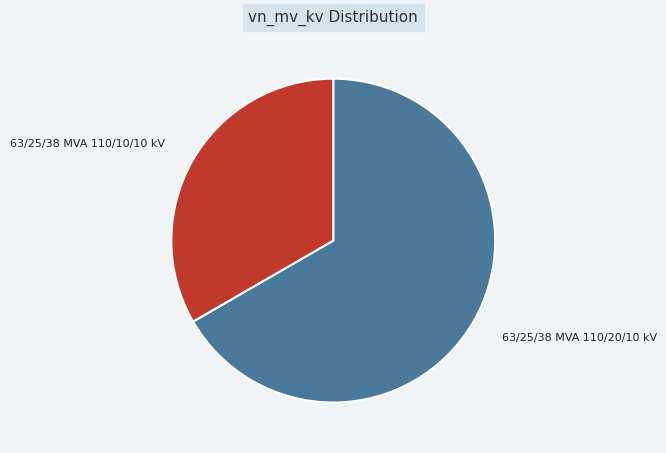

The 63/25/38 MVA 110/20/10 kV slice represents 53% of the pie. True or false?

False